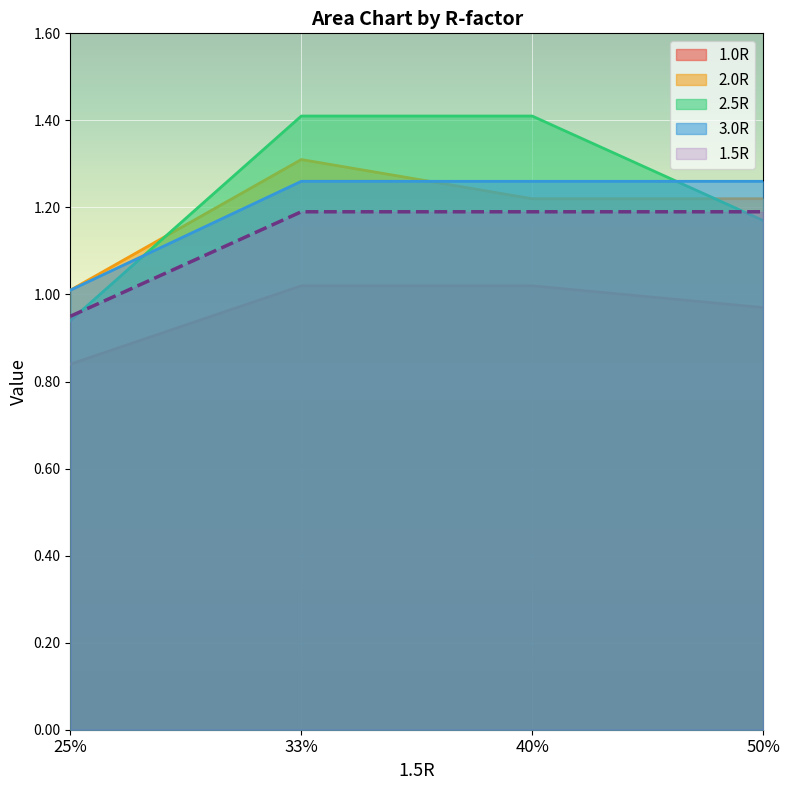

What is the difference between the highest and lowest values at 40%?

0.4